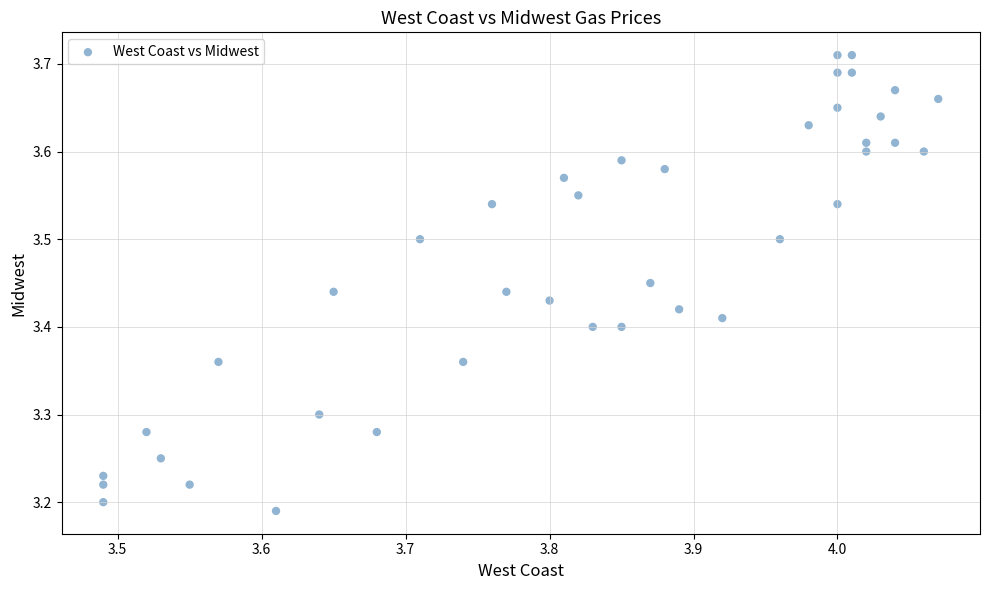

What is the range of Y values (max minus min)?

0.5